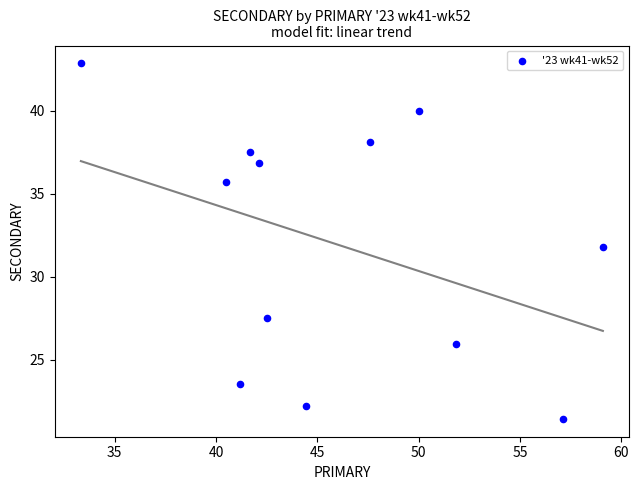

What is the average Y value?

32.0